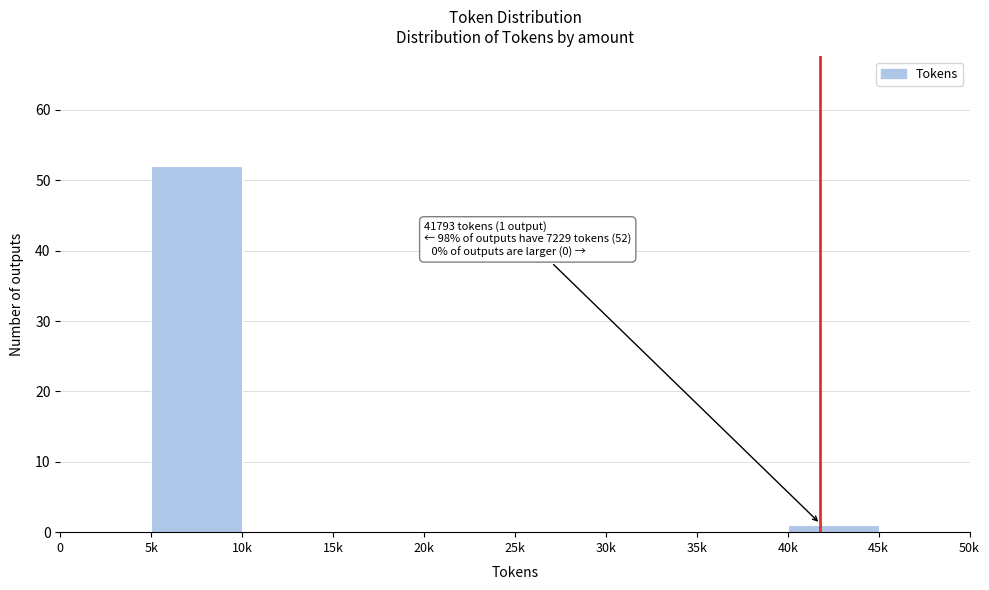

Reading left to right, extract all data points from this chart.

0=0	5k=52	10k=0	15k=0	20k=0	25k=0	30k=0	35k=0	40k=1	45k=0